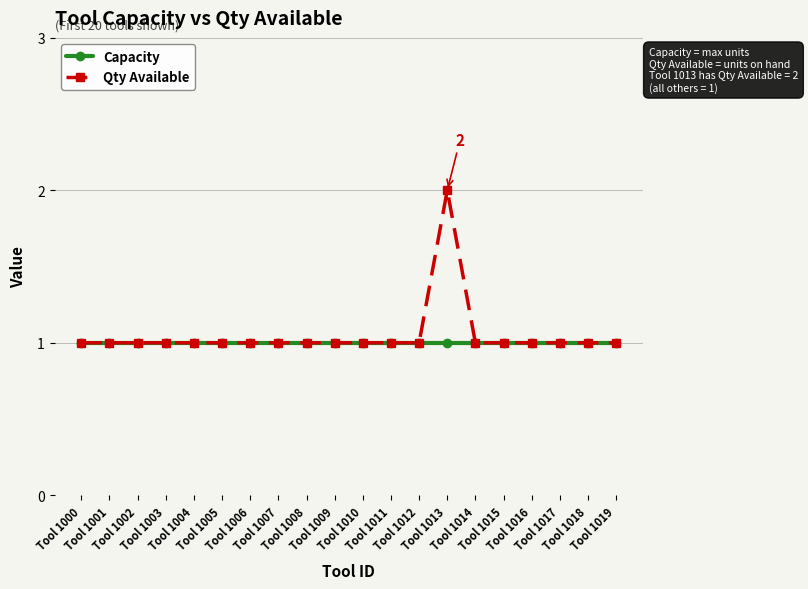

Reading left to right, list all the values displayed in this chart.

Capacity: 1	1	1	1	1	1	1	1	1	1	1	1	1	1	1	1	1	1	1	1
Qty Available: 1	1	1	1	1	1	1	1	1	1	1	1	1	2	1	1	1	1	1	1